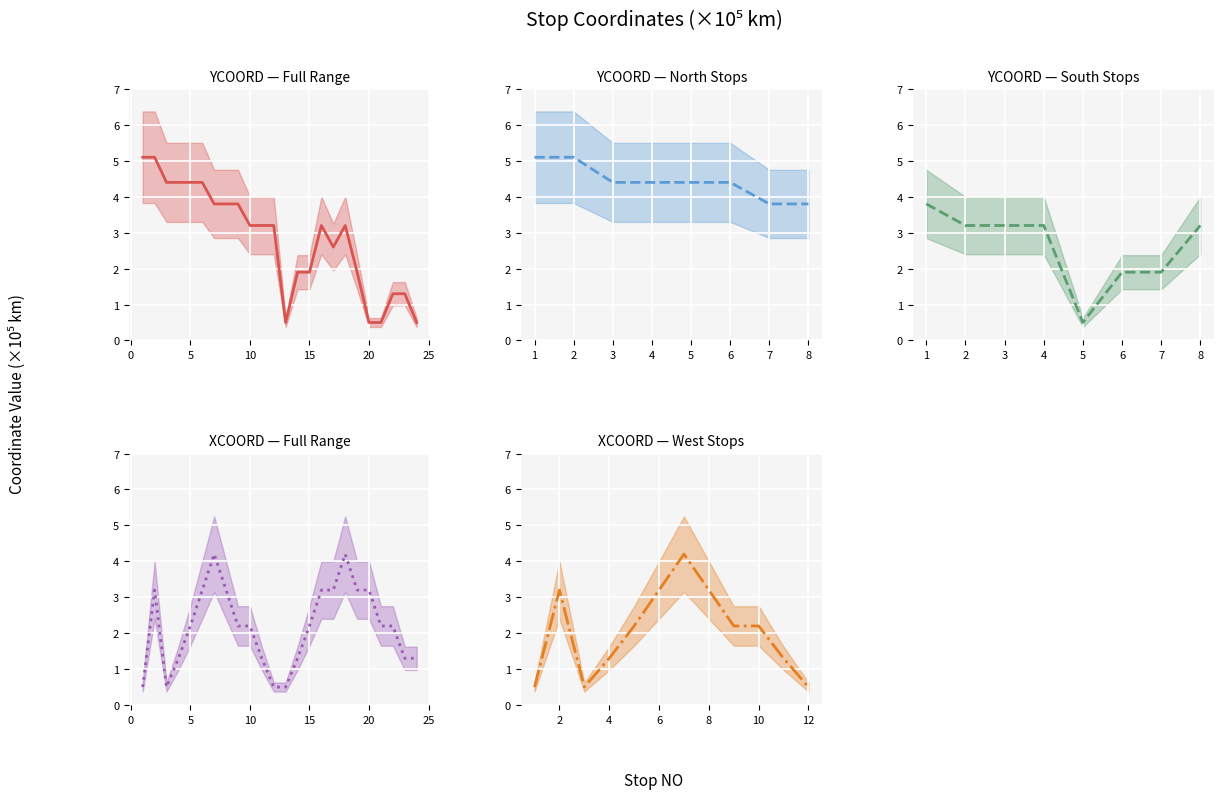

What is the sum of the XCOORD values at 15 and 1?

2.7